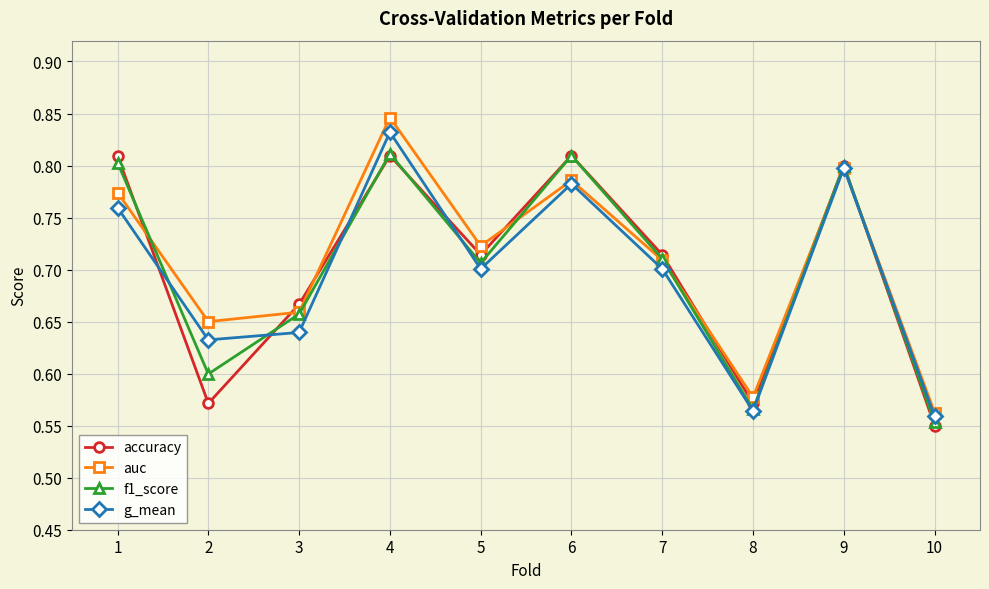

Is it true that accuracy equals 0.7 at 5?

True